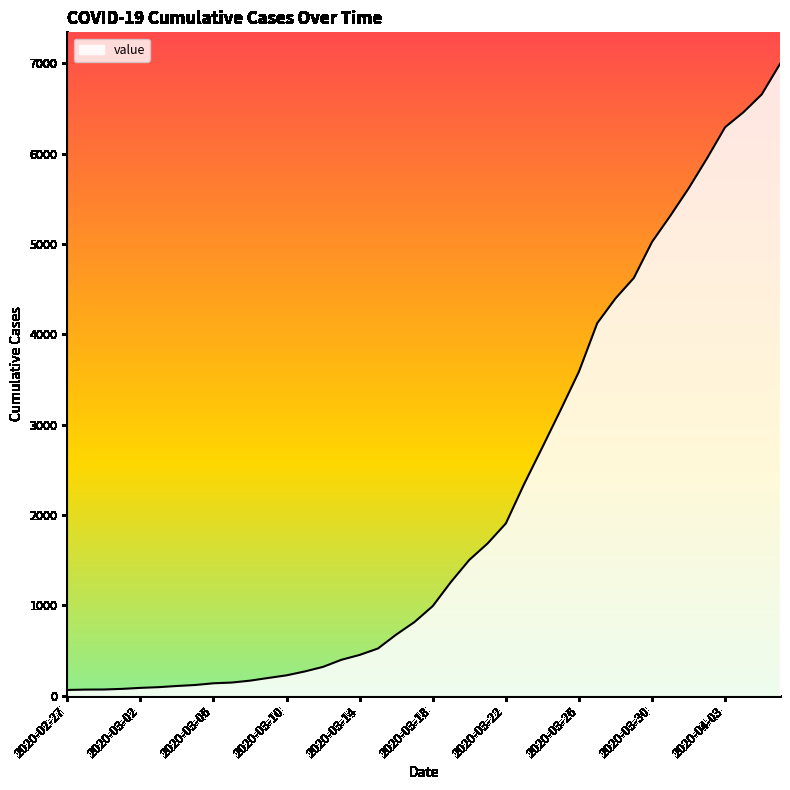

What is the greatest value displayed?

6995